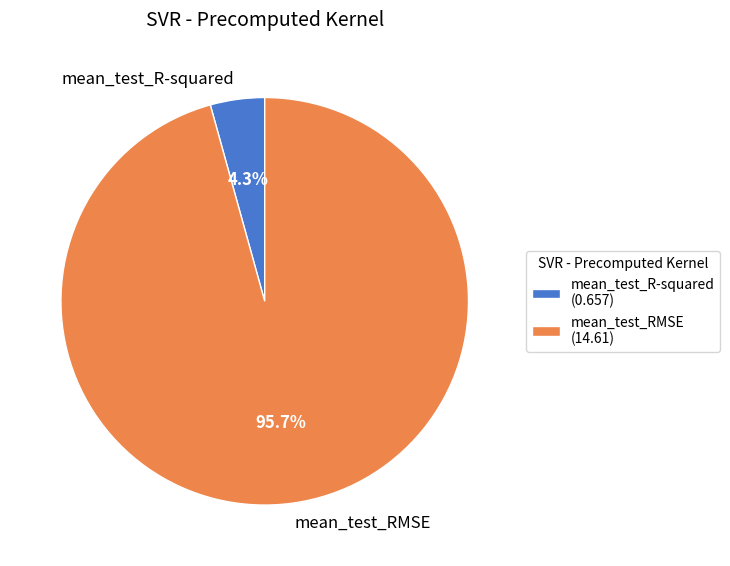

Count the number of slices in the pie.

2